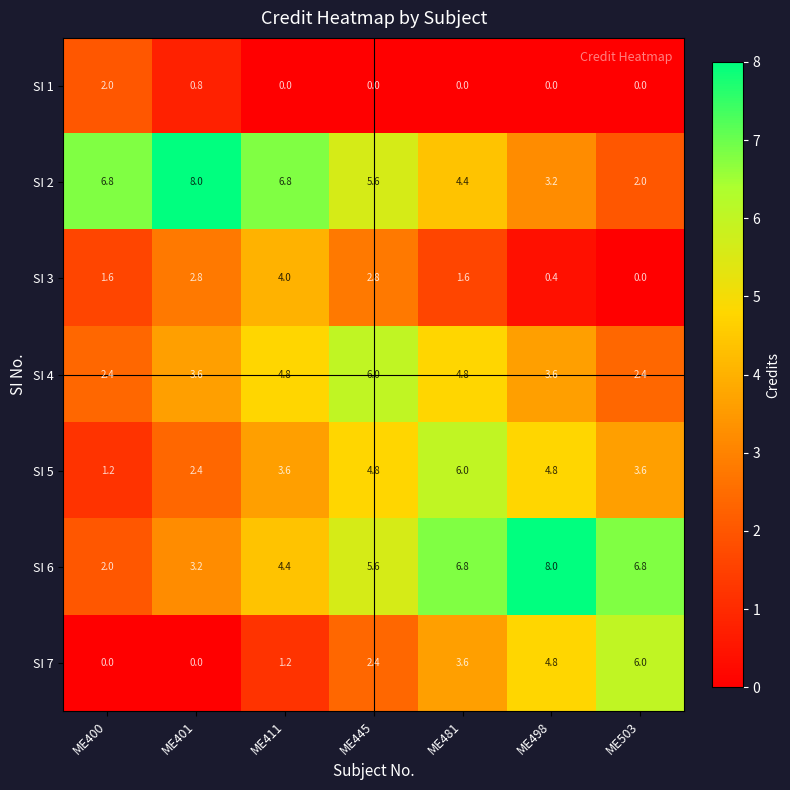

At how many categories does at least one series exceed 0?

7